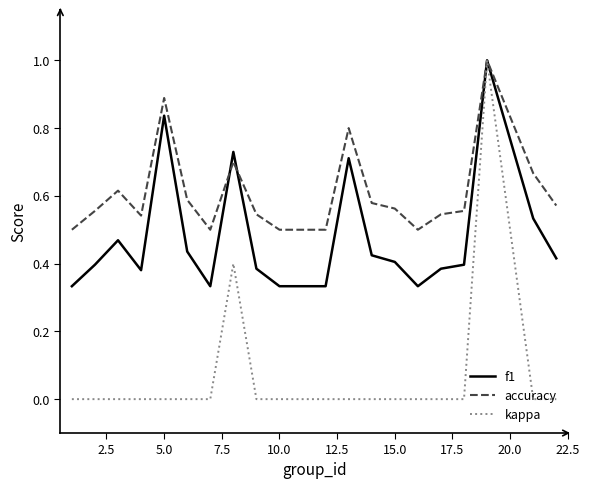

List the series in order of their overall mean, lowest first.

kappa, f1, accuracy